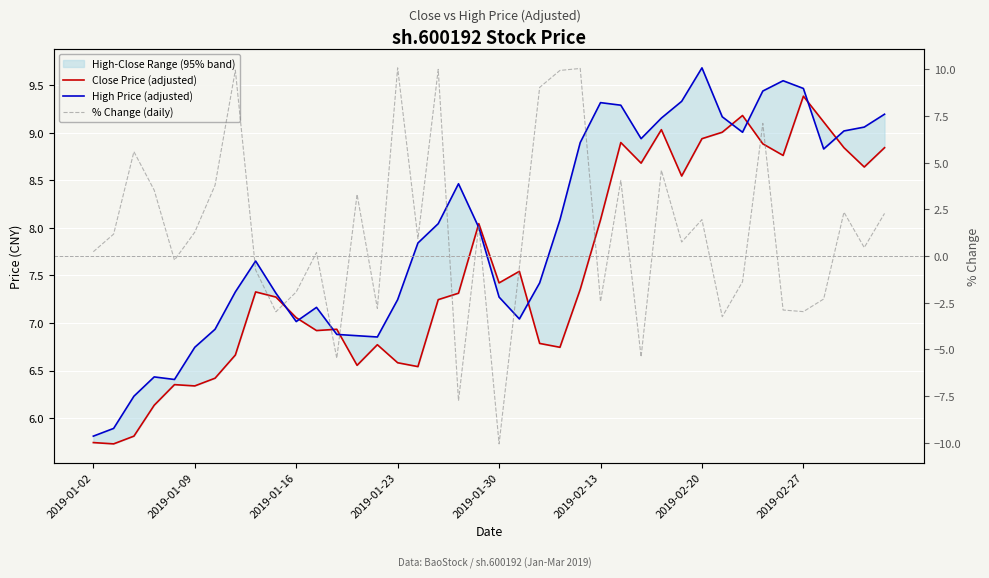

Which series has the widest spread of values?

% Change (daily)